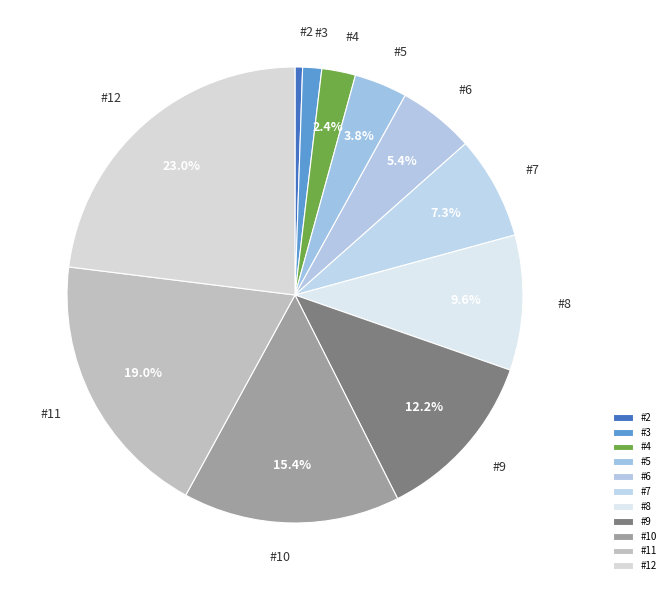

True or false: #12 accounts for 16% of the total.

False